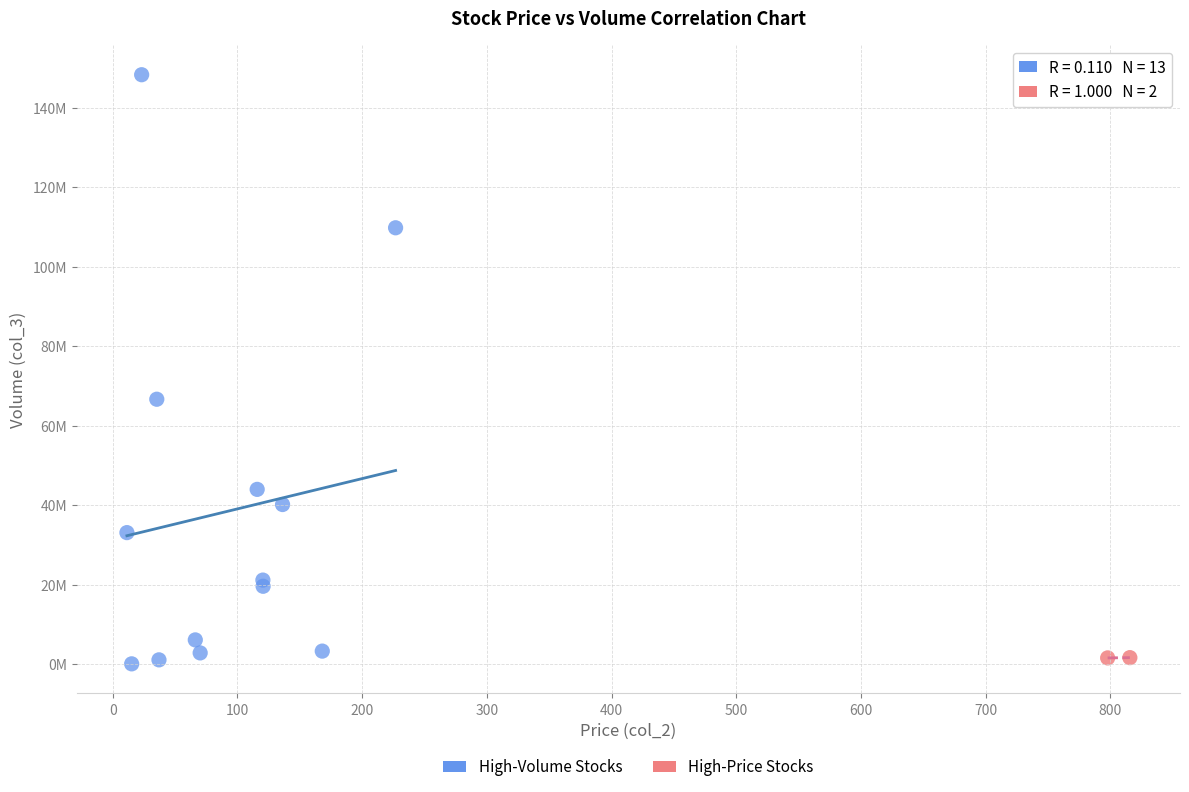

Which series reaches the maximum Y coordinate?

High-Volume Stocks